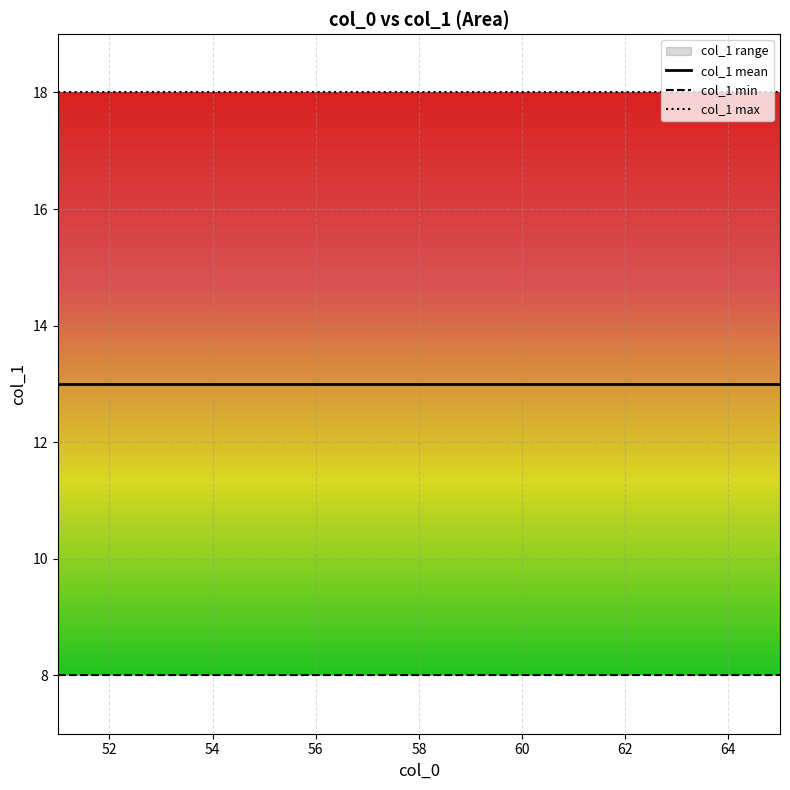

List the series in order of their peak value, highest first.

col_1 max, col_1 mean, col_1 min